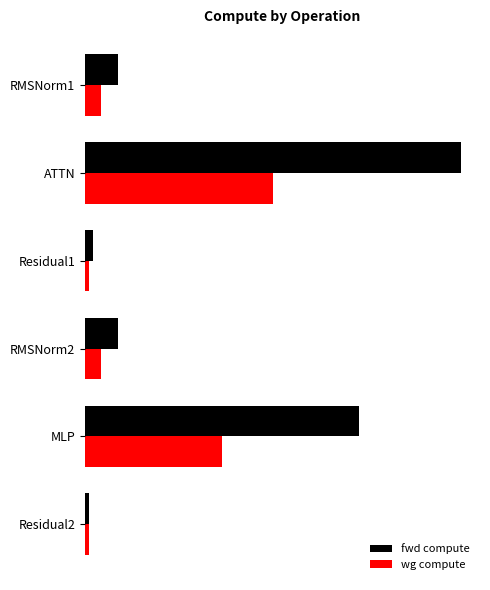

What is the minimum value for wg compute?

938.1